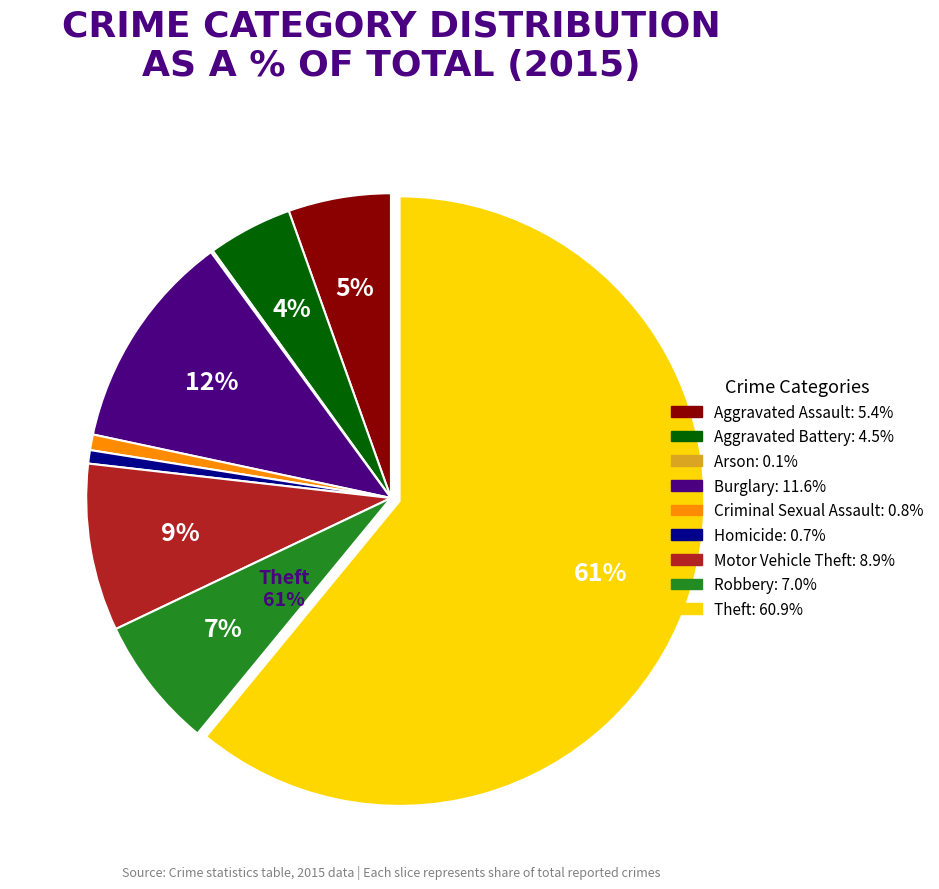

The Burglary slice represents 12% of the pie. True or false?

True